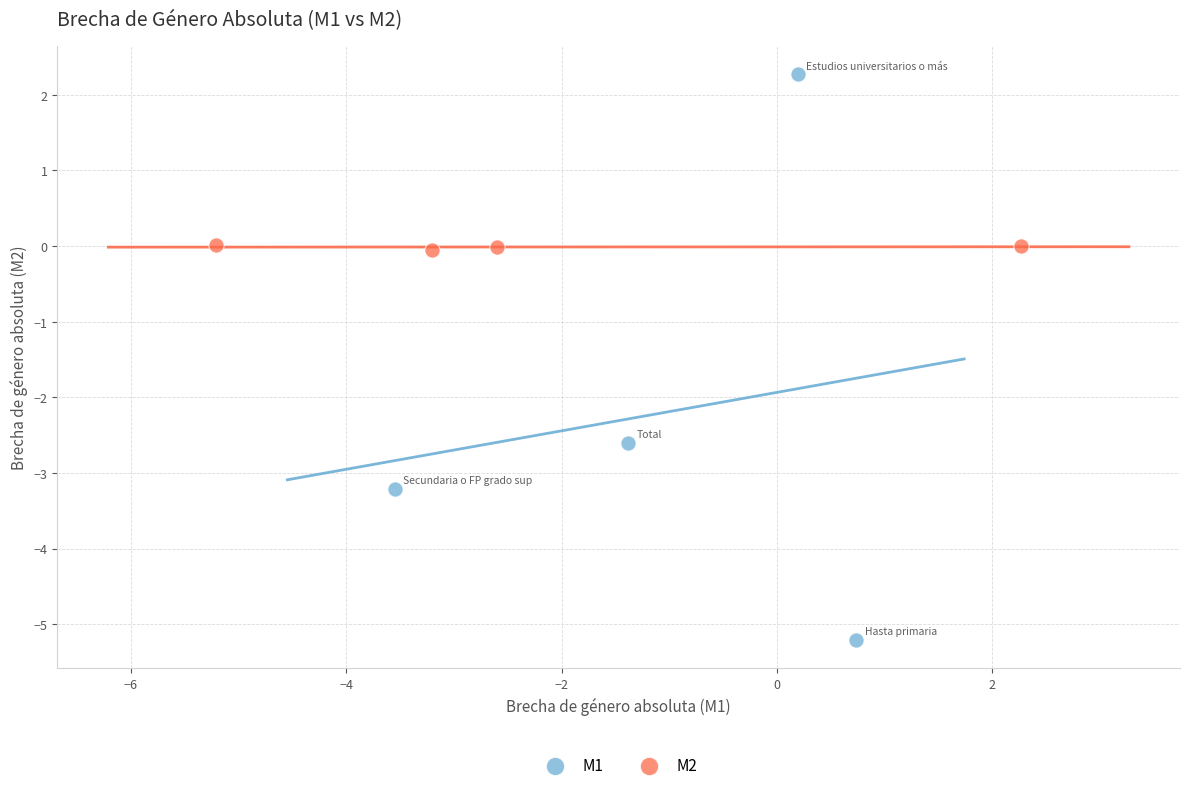

Which series reaches the maximum Y coordinate?

M1